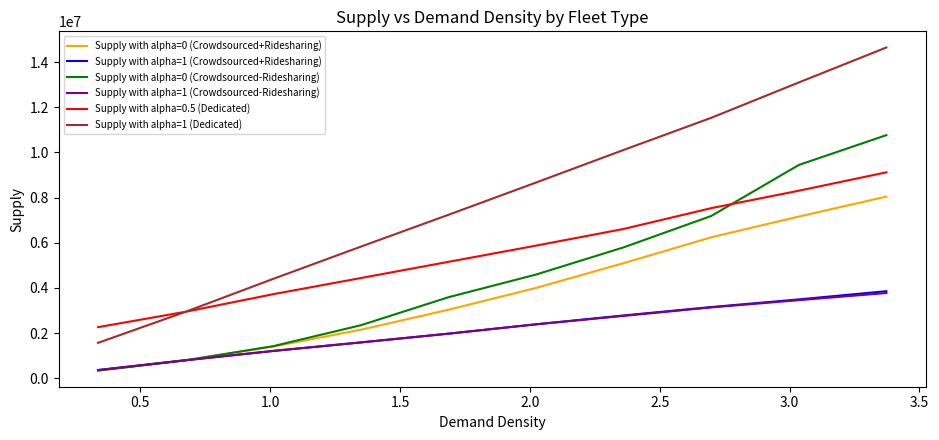

What is the minimum value shown in the chart?

336852.2